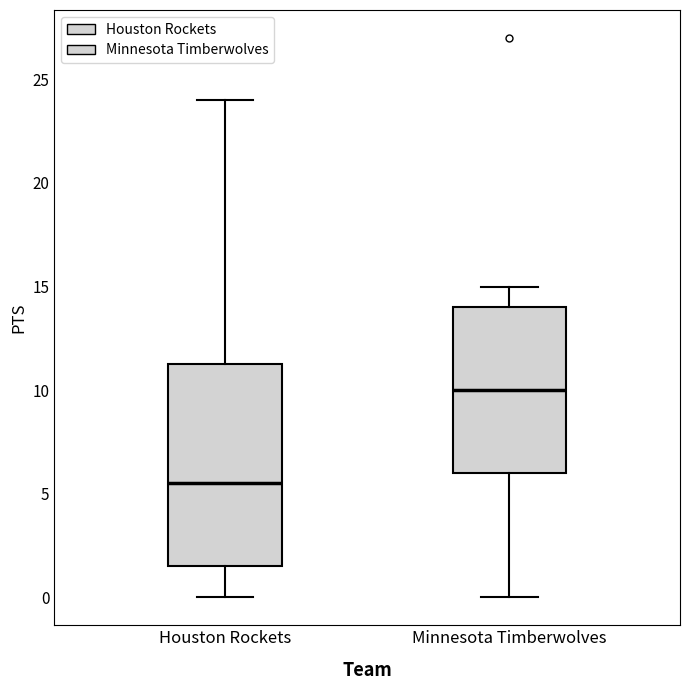

Which box's median line is the lowest?

Houston Rockets